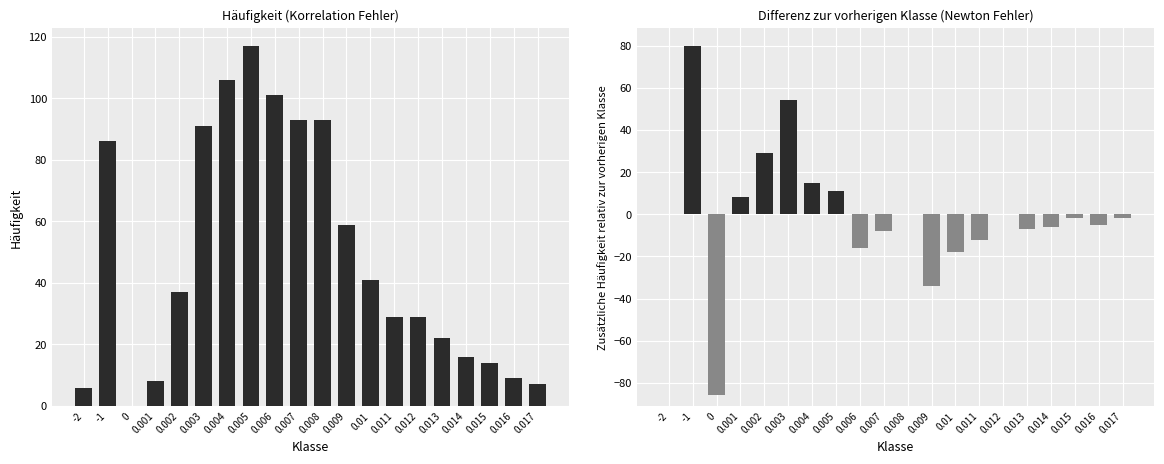

What is the value of the Korrelation Fehler bar at the 5th from the left?

37